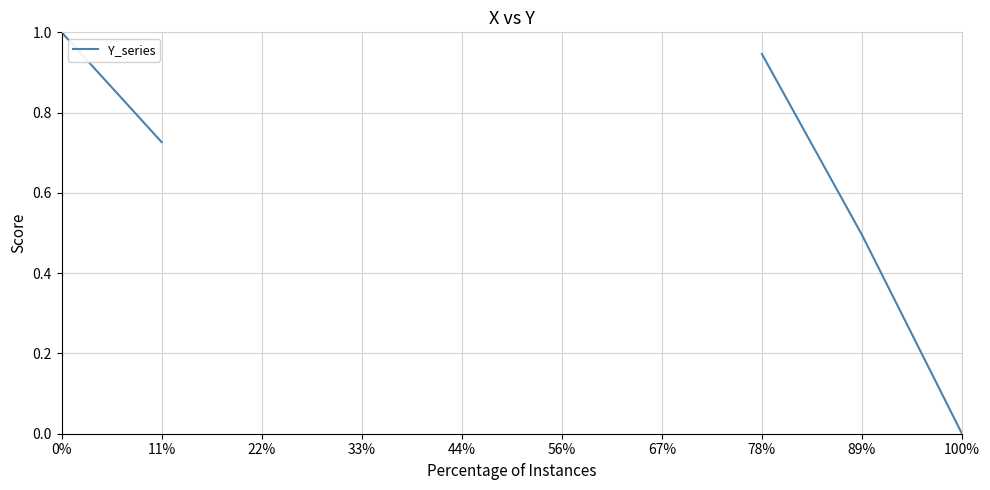

What is the label of the 6th point from the left?

56%